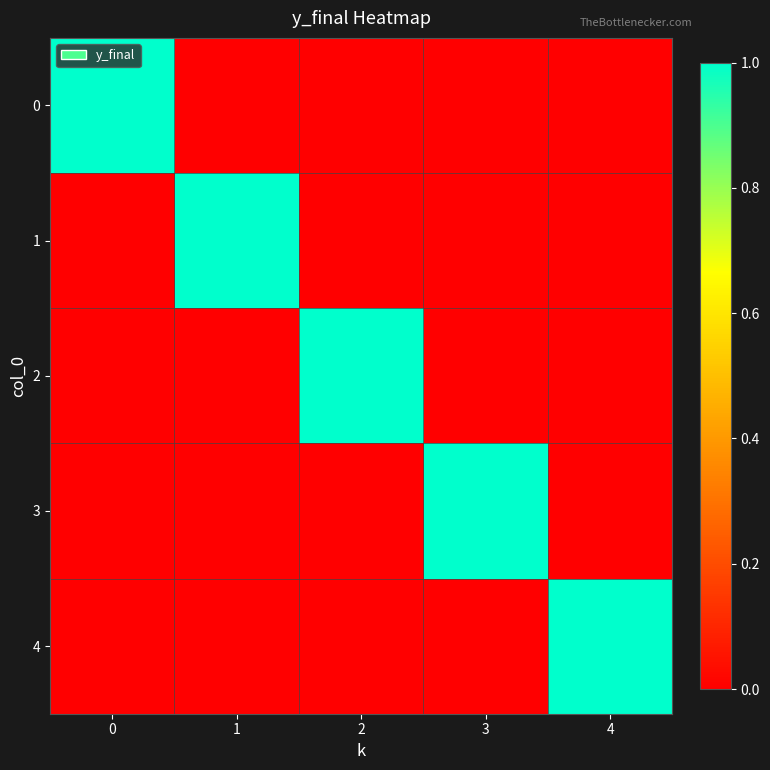

List the series in order of their peak value, lowest first.

0, 1, 2, 3, 4